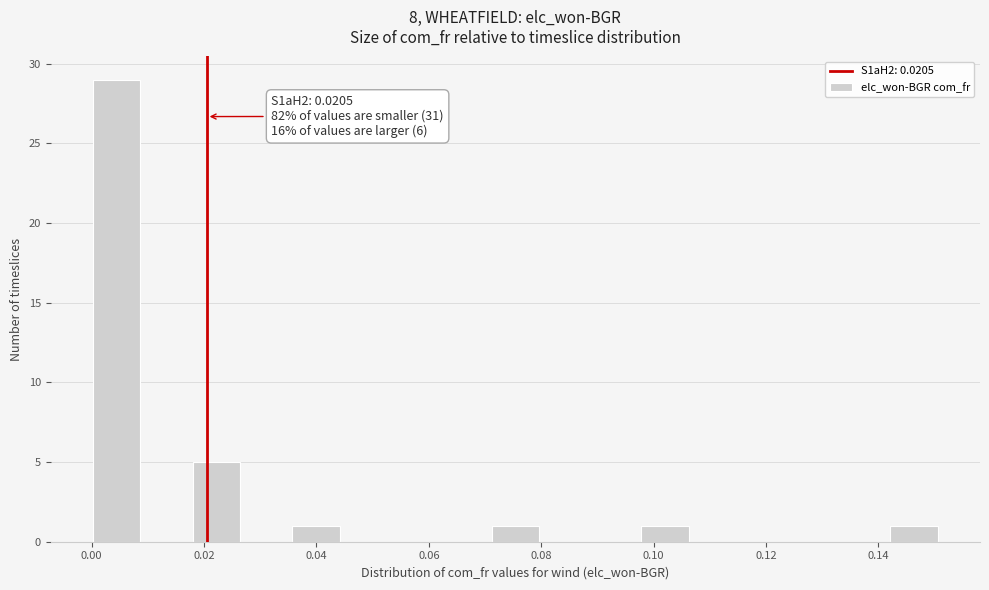

Over which range of the x-axis is the bar tallest?

0.000 to 0.008